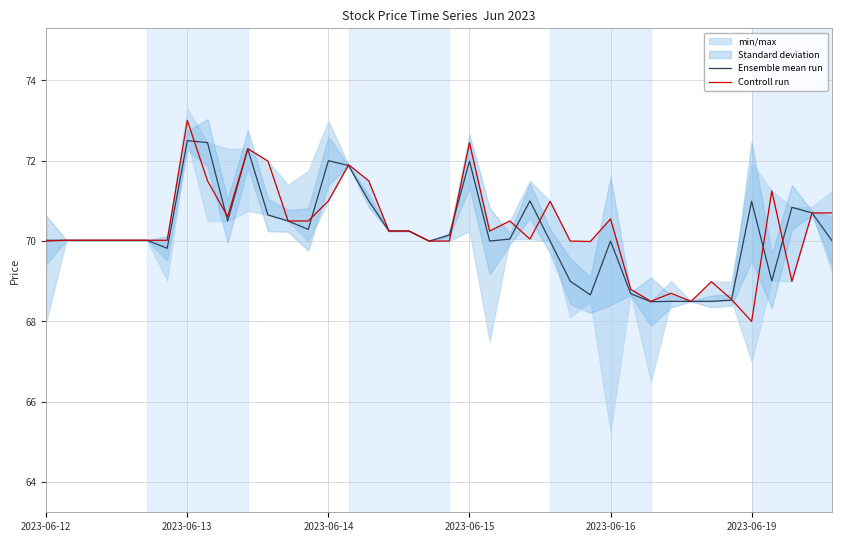

What is the smallest value displayed?

68.0